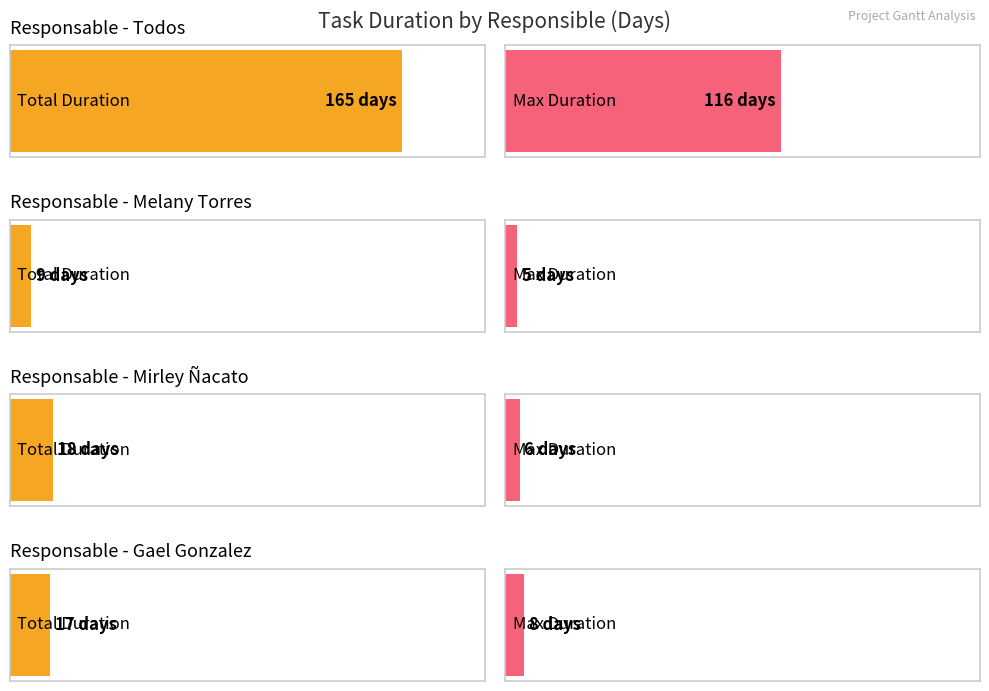

The value of Max Duration at 11 is 2. True or false?

False